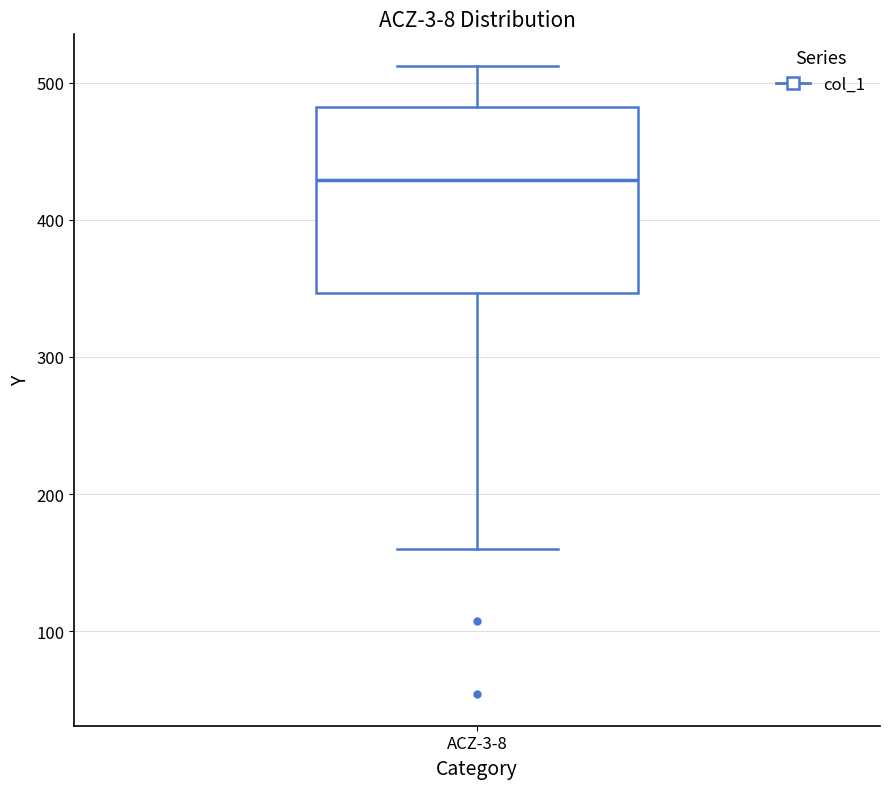

Transcribe this box plot: give where the median line is, the range the box spans, and where the two whiskers end, as read against the y-axis. The values are not printed on the chart, so give them approximately, as read against the axis.

median 430, box 350 to 480, whiskers 160 to 510